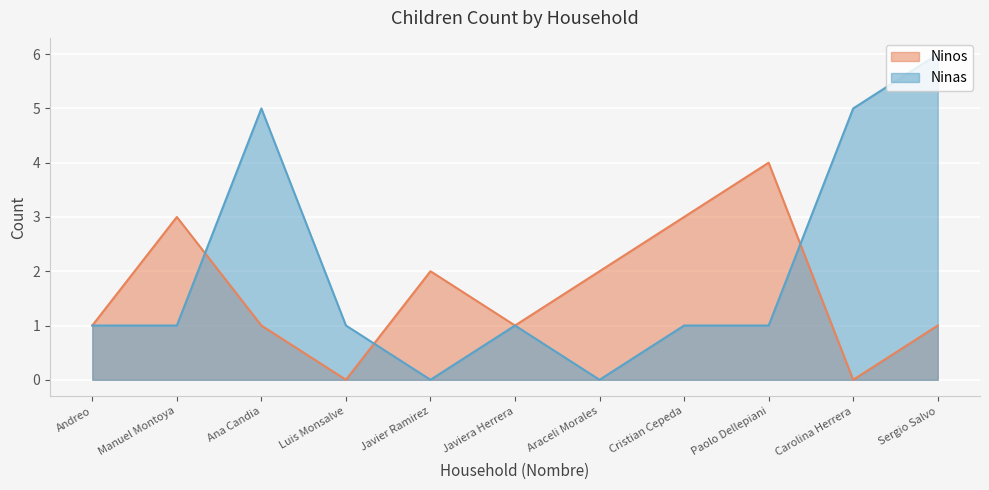

Count the number of categories in the chart.

11